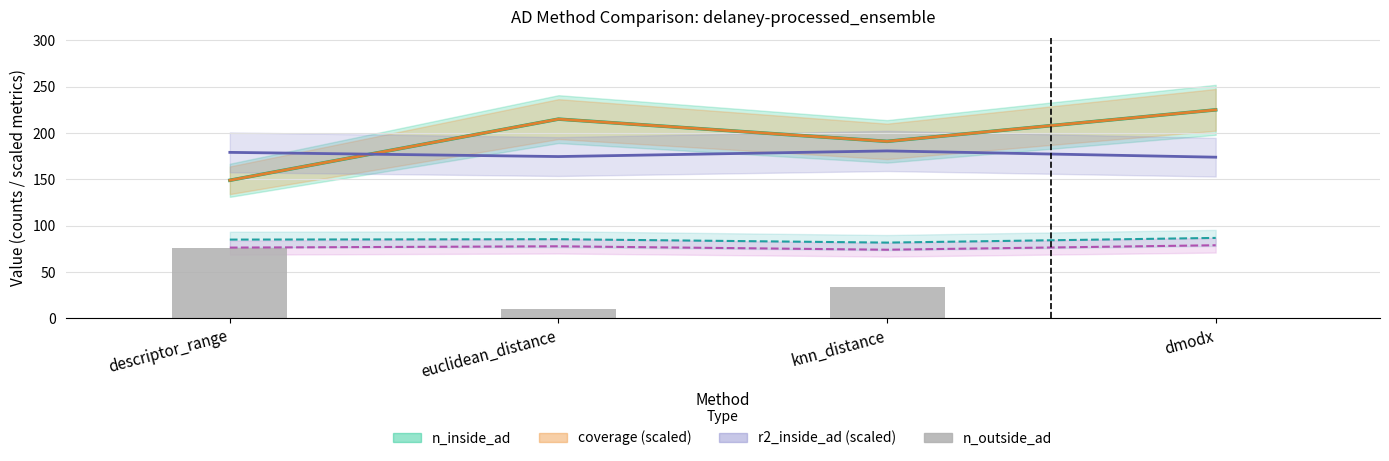

What is the lowest value of the rmse_inside_ad (scaled) series?

81.8